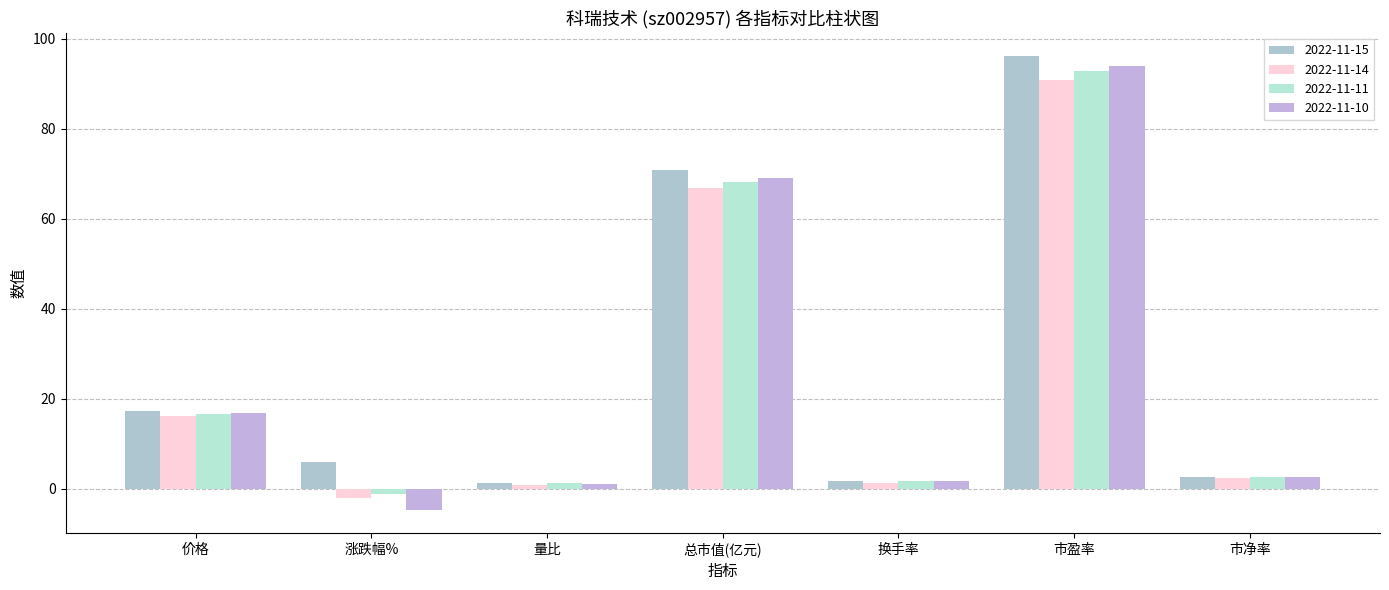

The value of 2022-11-10 at 价格 is 16.8. True or false?

True